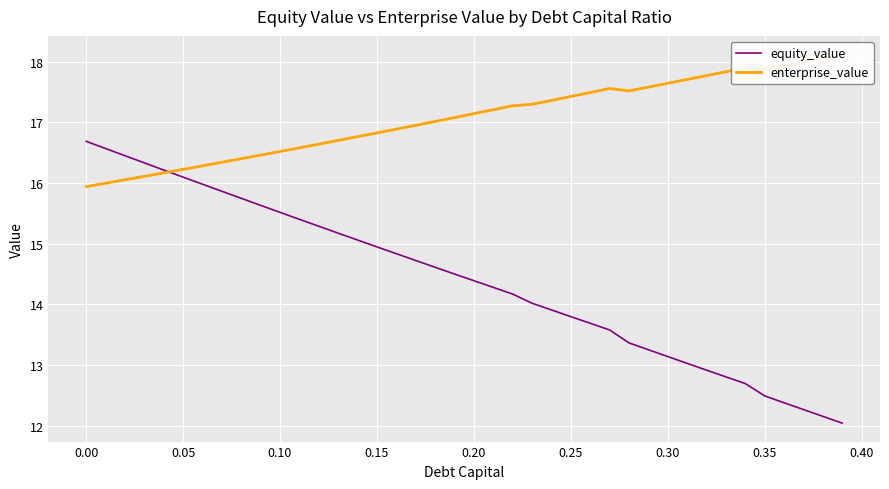

The value of equity_value at 0.25 is 8.9. True or false?

False